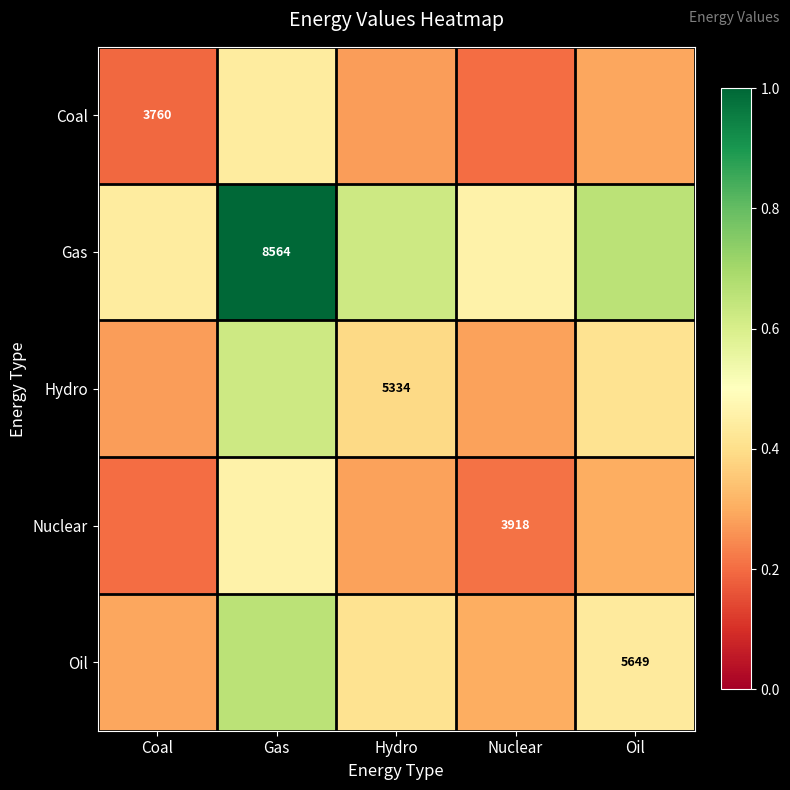

The Gas series shows 0.7 at Oil. True or false?

True